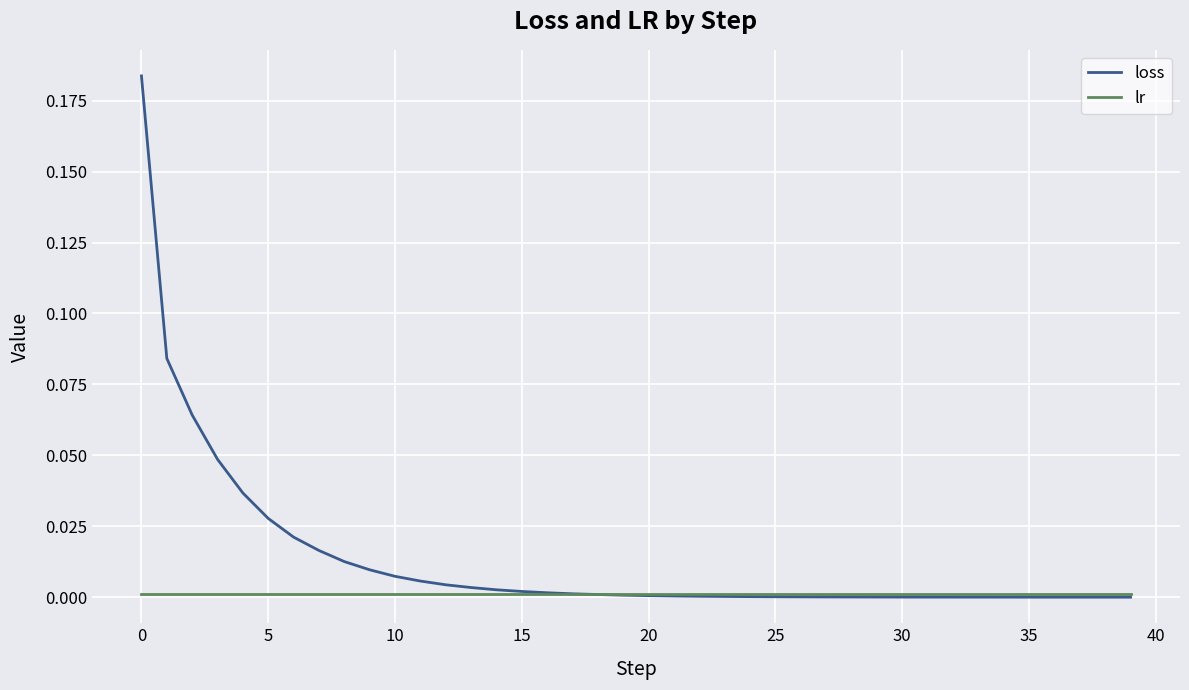

What are all the series names shown in the legend?

loss, lr